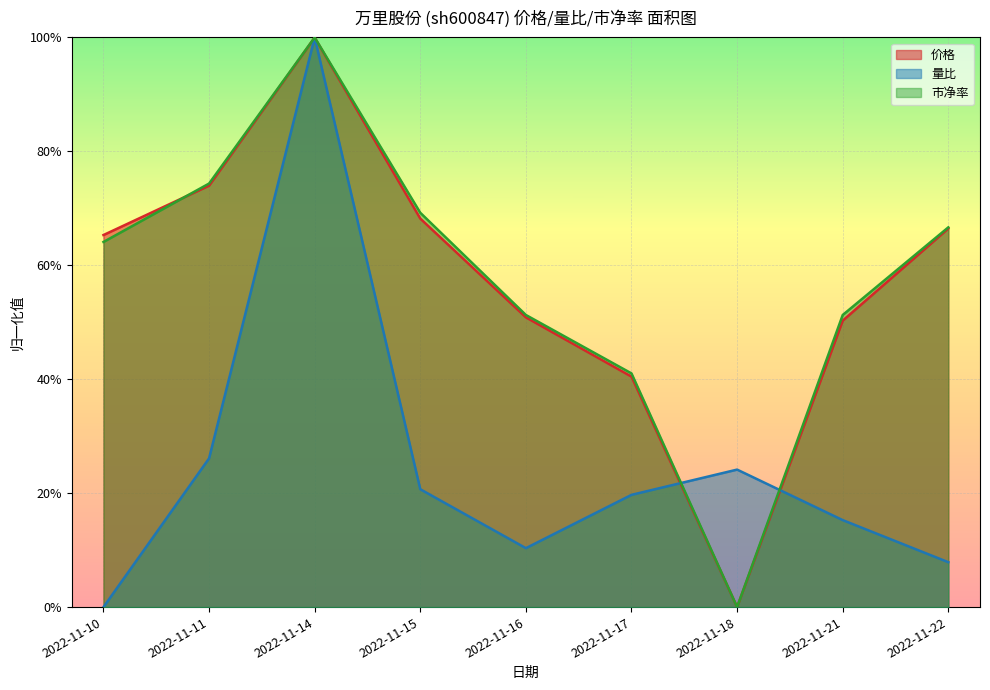

The 量比 series shows 0.7 at 2022-11-10. True or false?

False